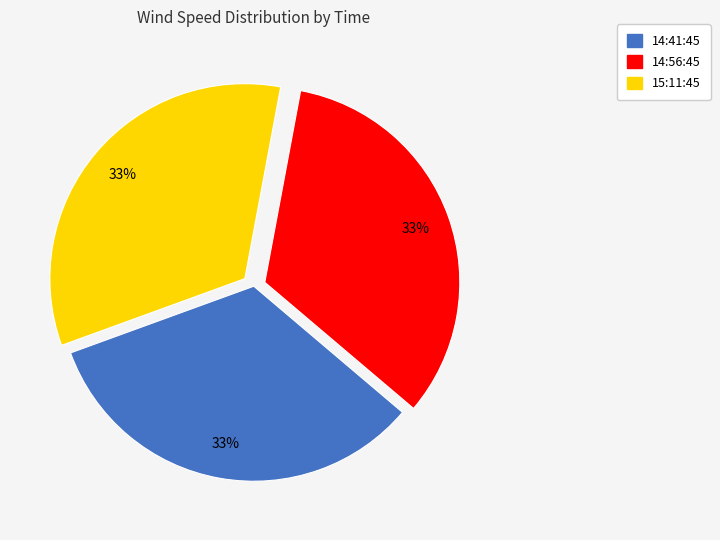

To the nearest percent, what portion does 14:41:45 represent?

33%